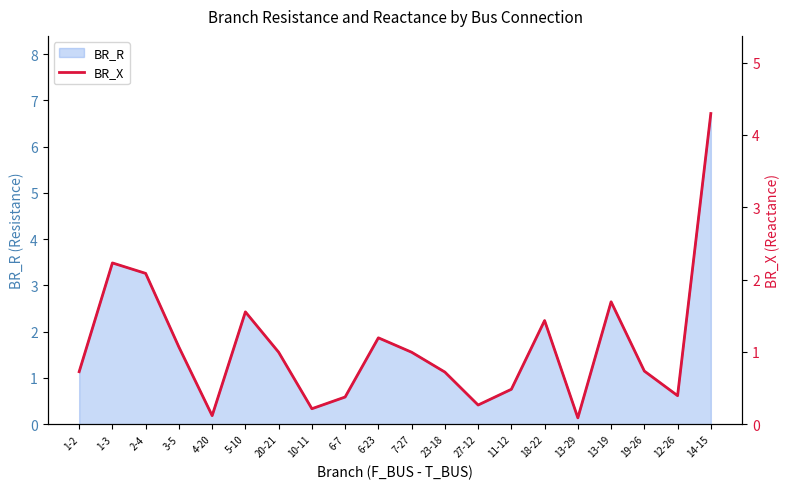

Does the chart have visible grid lines?

No